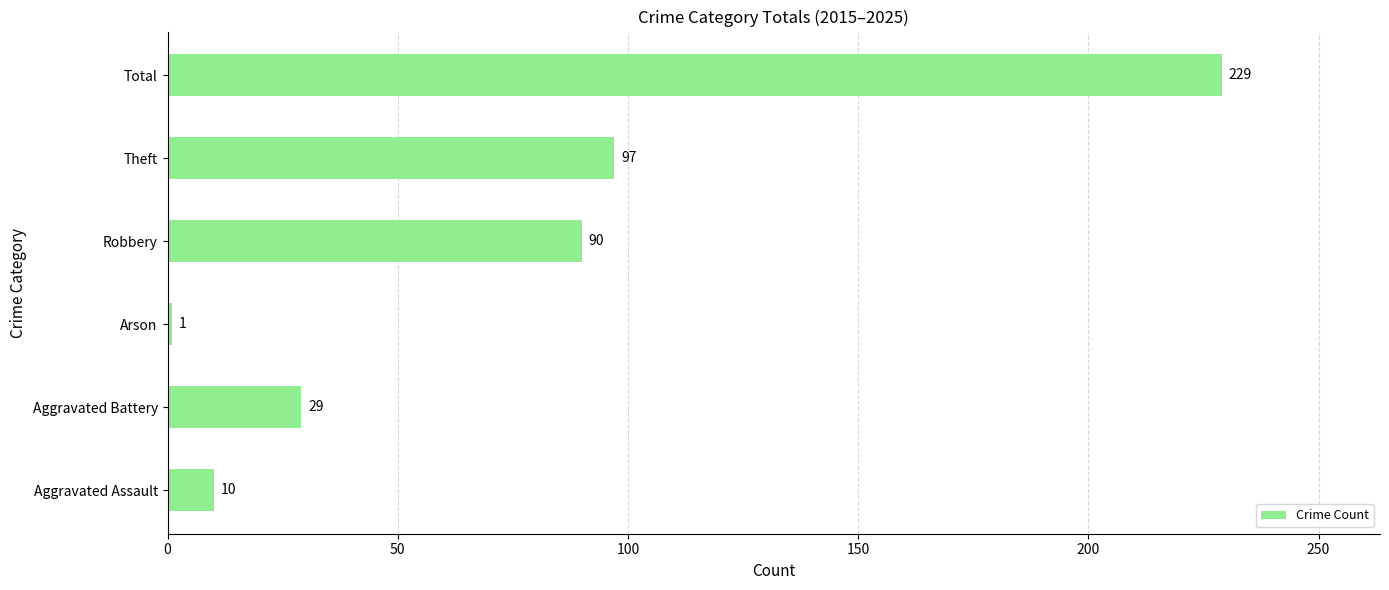

List the labels in order of value, smallest first.

Arson, Aggravated Assault, Aggravated Battery, Robbery, Theft, Total